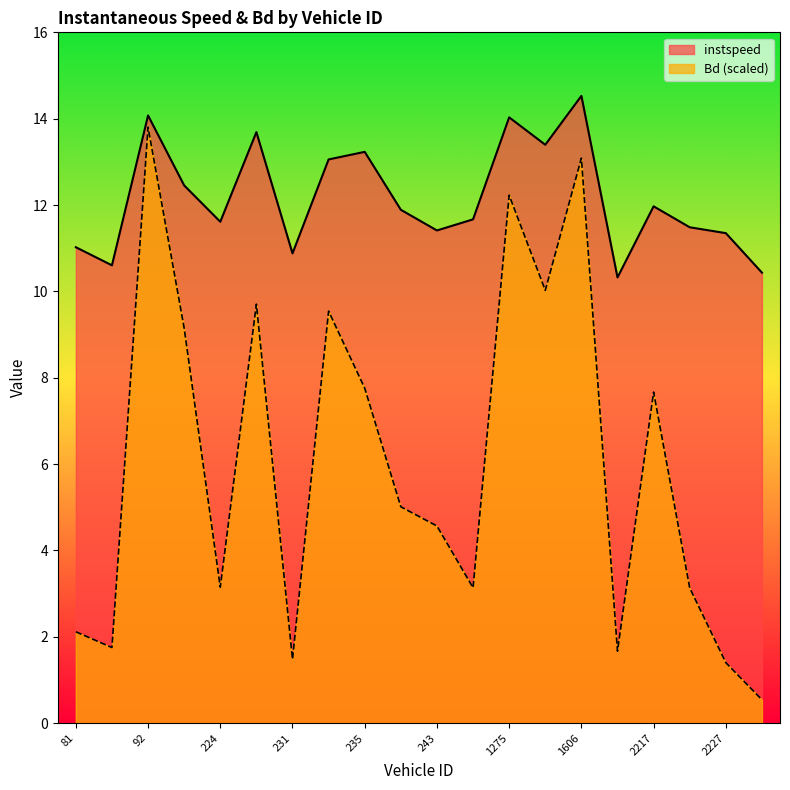

Which series has the widest spread of values?

Bd (scaled)